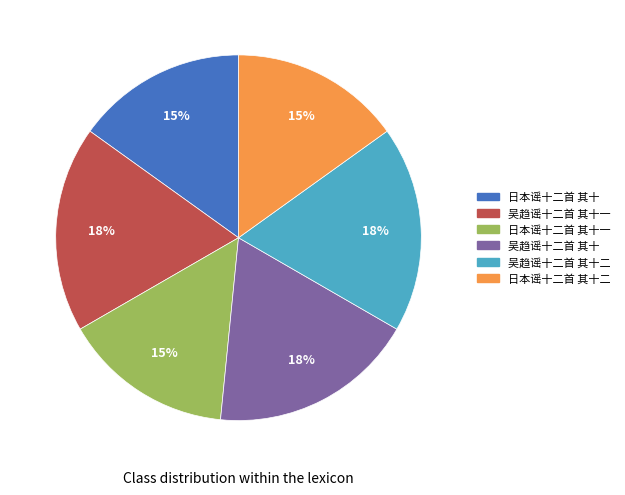

Does any single category account for the majority?

No